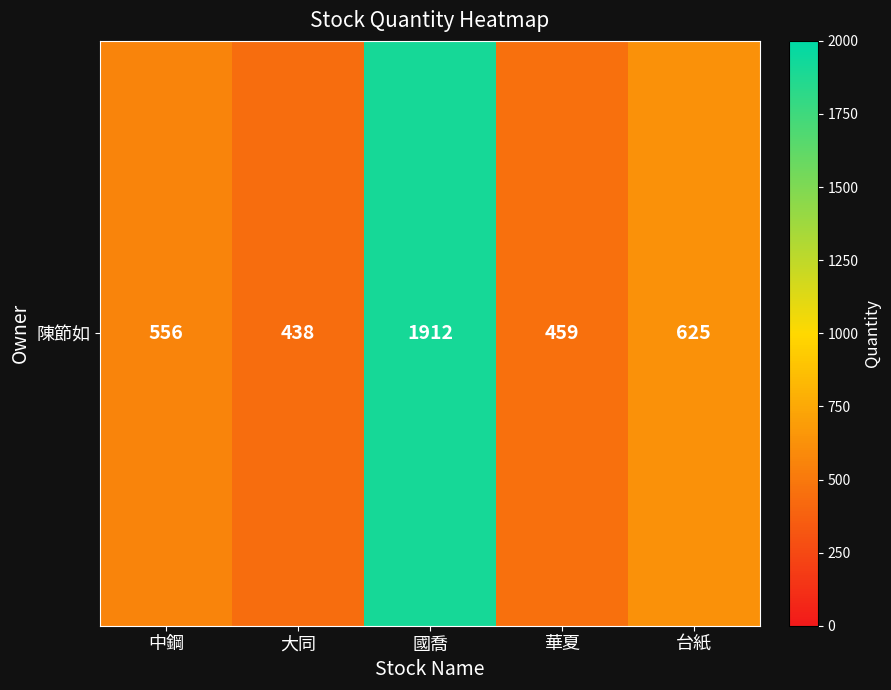

Reading left to right, extract all data points from this chart.

556	438	1912	459	625